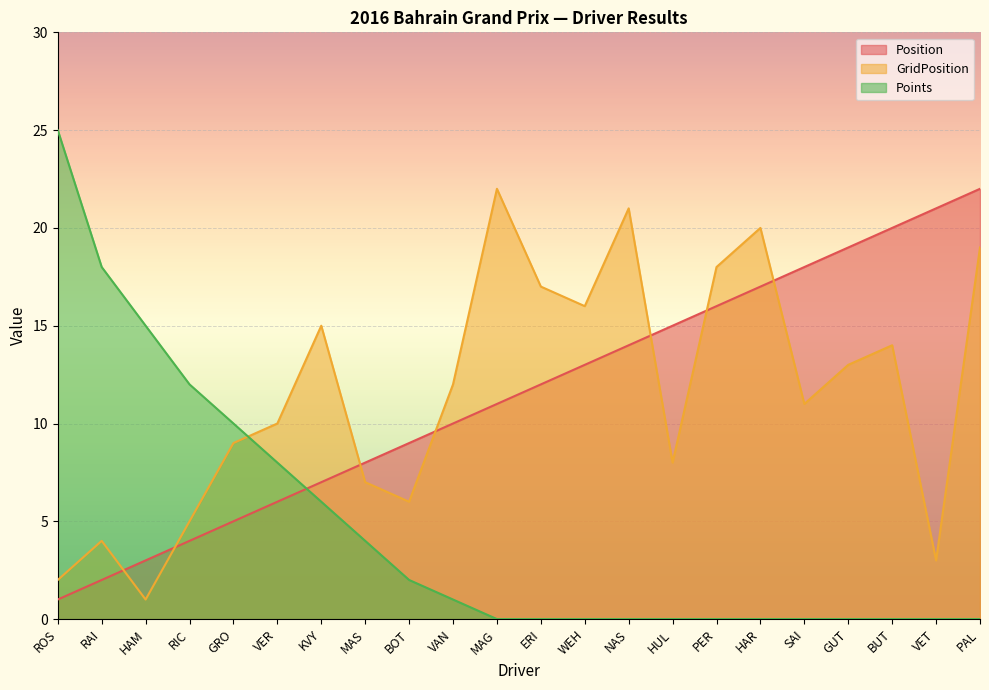

Rank the series by their maximum value, from lowest to highest.

Position, GridPosition, Points